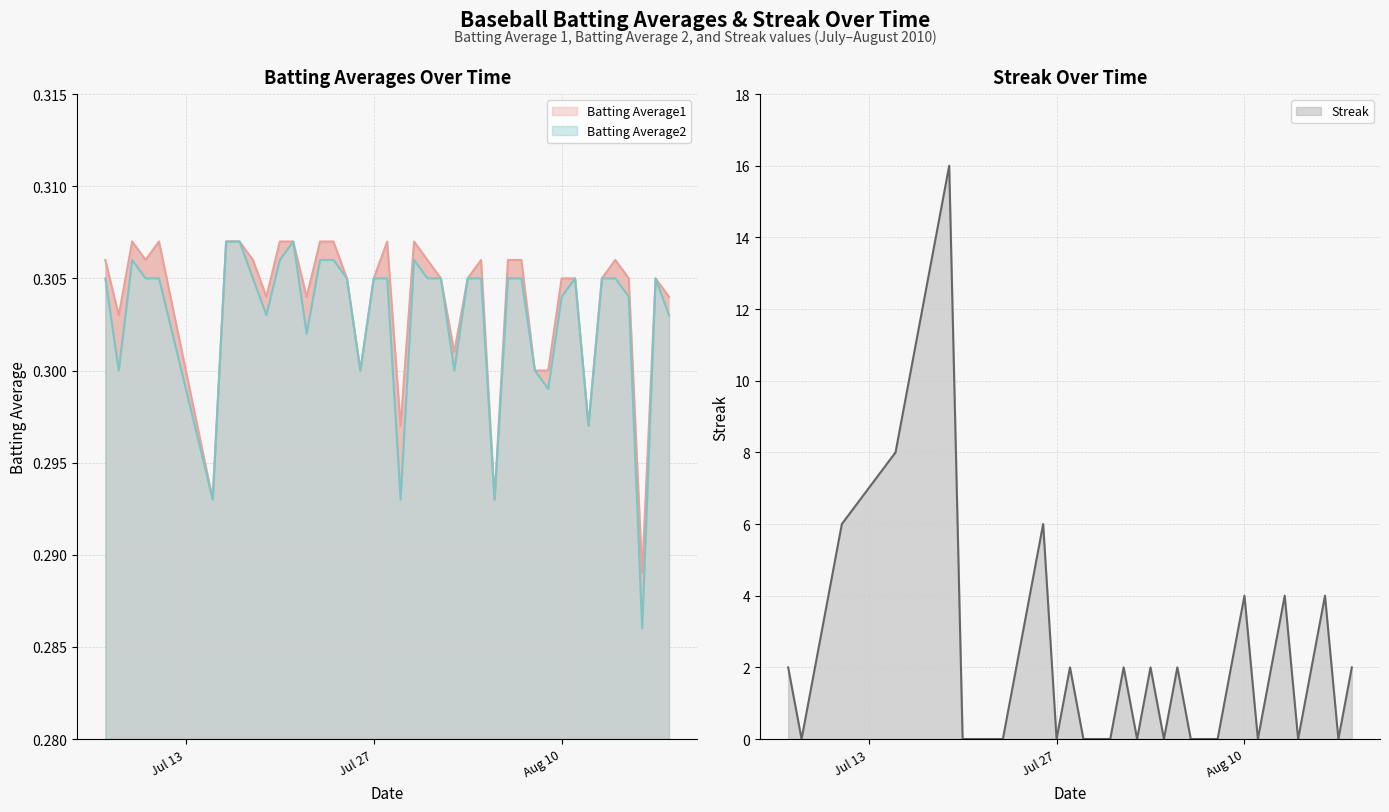

Read the Batting Average1 value at 2010-07-22.

0.3